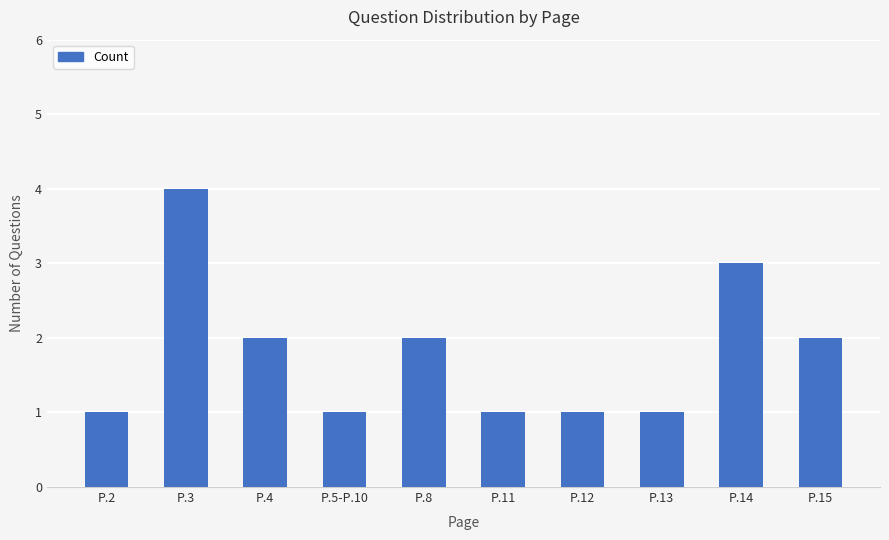

What is the ratio of the value at P.4 to the value at P.2?

2.0